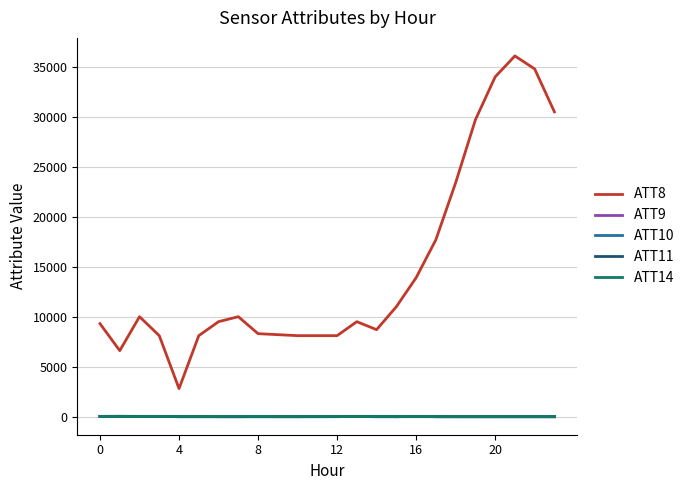

Which series has the largest total across all categories?

ATT8